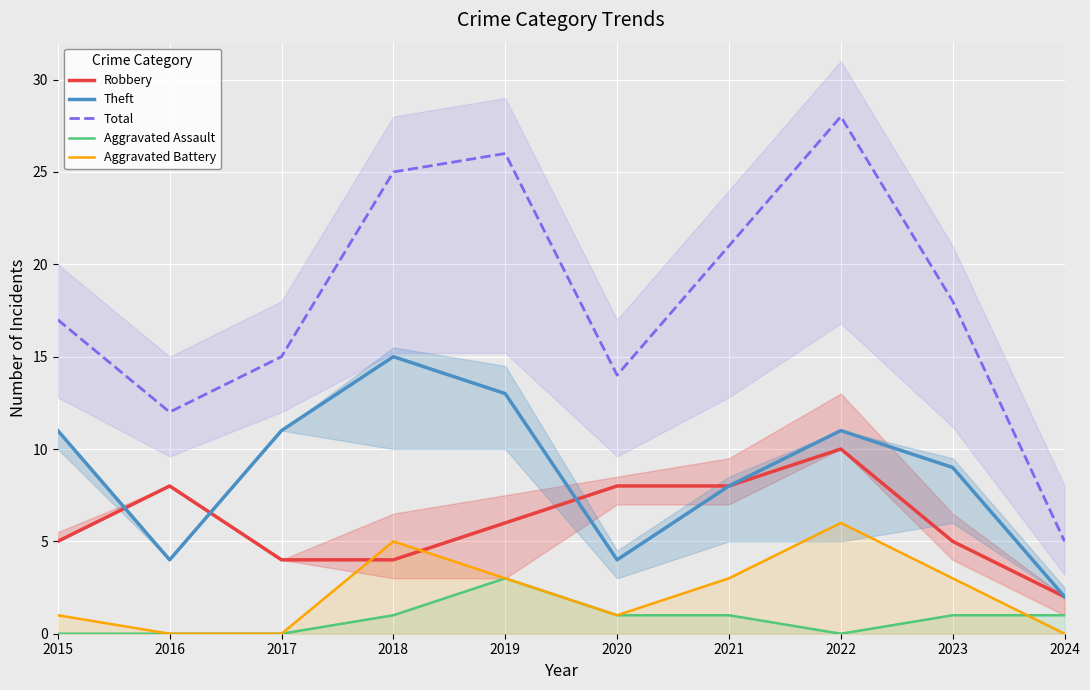

What is the value of the Total point at the 6th from the left?

14